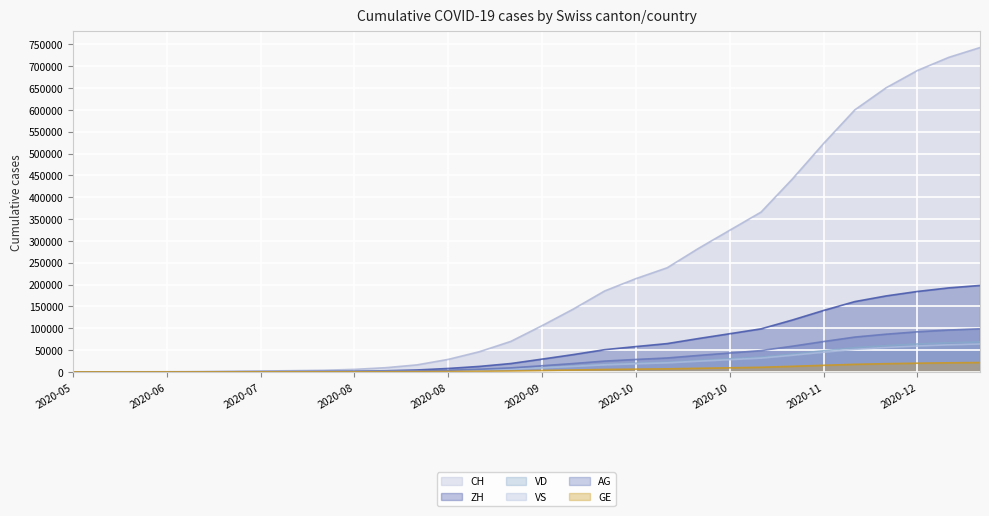

What are all the series names shown in the legend?

CH, ZH, VD, VS, AG, GE